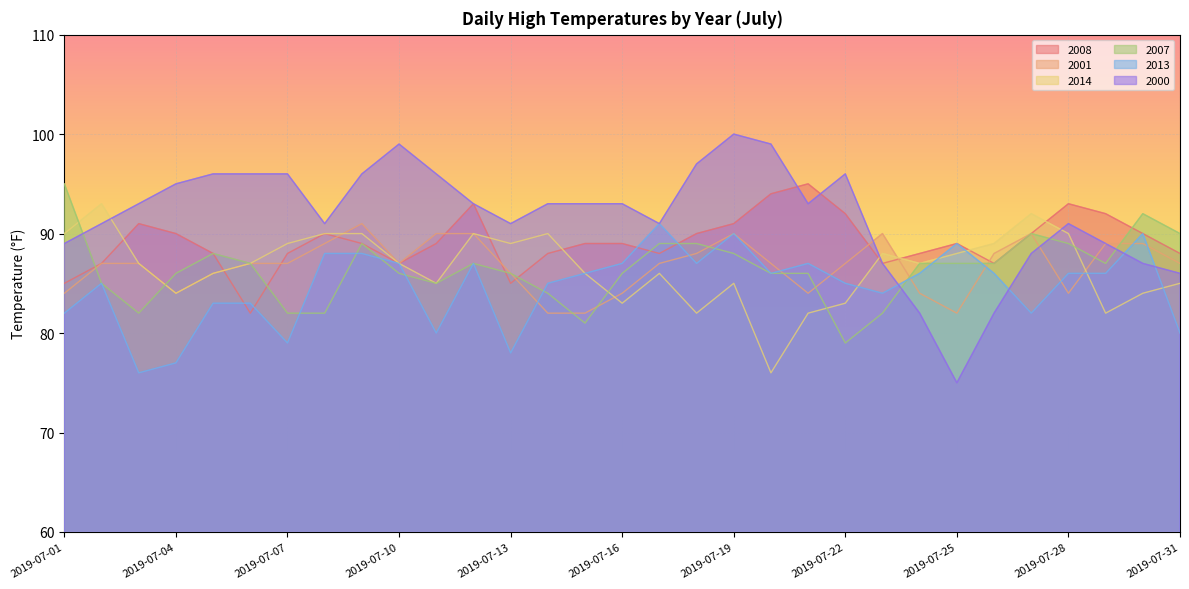

Count the number of data series in this chart.

6